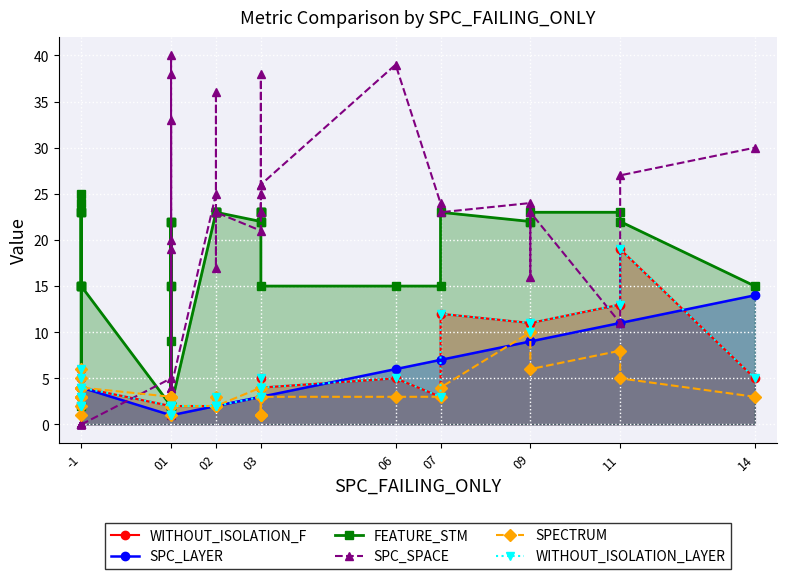

True or false: SPC_LAYER has a value of 0 at 01.

False